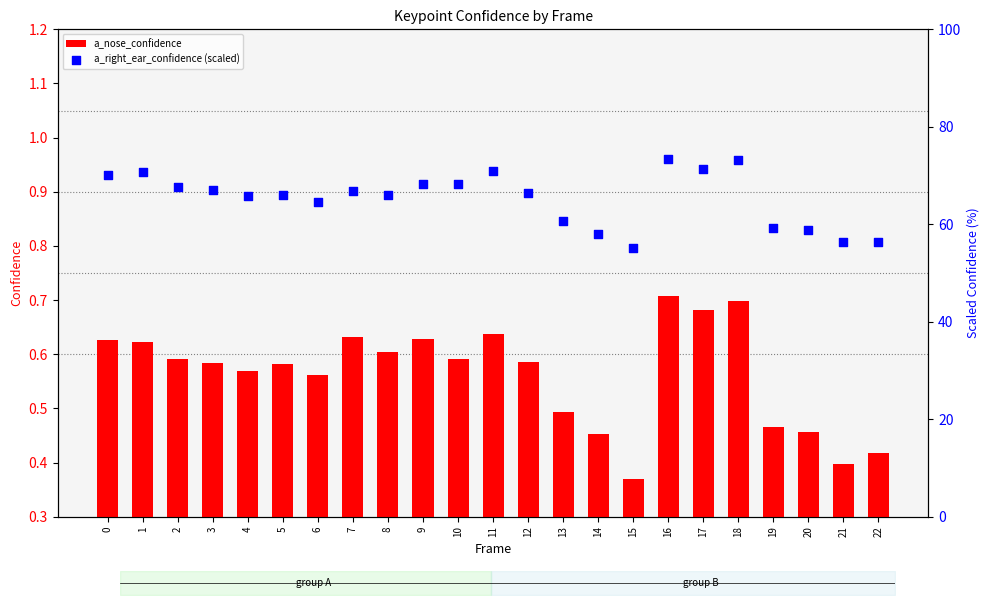

What are all the series names shown in the legend?

a_nose_confidence, a_right_ear_confidence (scaled)